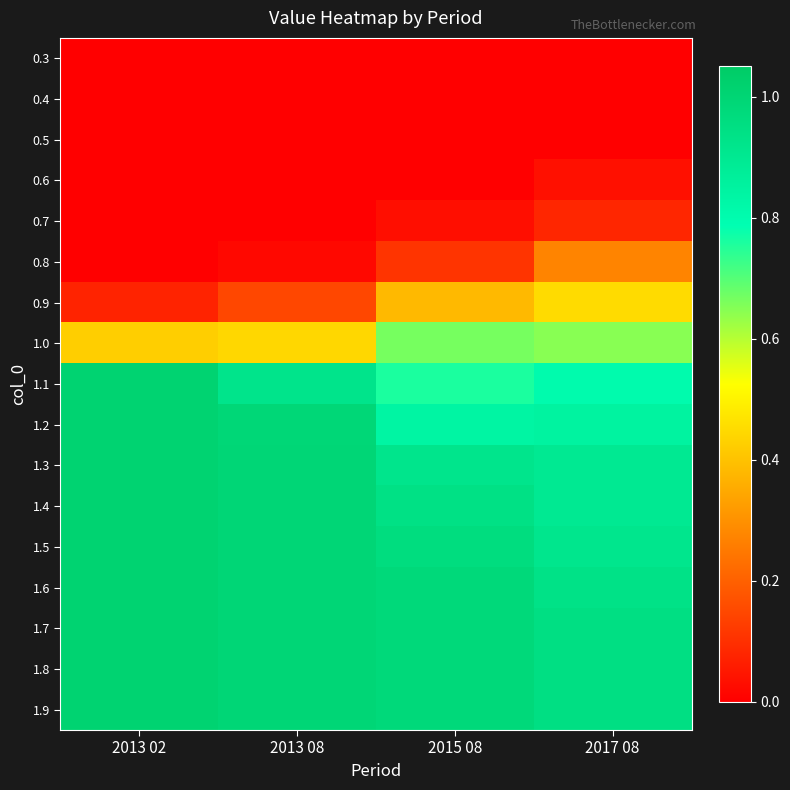

Reading left to right, extract all data points from this chart.

0.3: 2013 02=0.0	2013 08=0.0	2015 08=0.0	2017 08=0.0
0.4: 2013 02=0.0	2013 08=0.0	2015 08=0.0	2017 08=0.0
0.5: 2013 02=0.0	2013 08=0.0	2015 08=0.0	2017 08=0.0
0.6: 2013 02=0.0	2013 08=0.0	2015 08=0.0	2017 08=0.0
0.7: 2013 02=0.0	2013 08=0.0	2015 08=0.0	2017 08=0.1
0.8: 2013 02=0.0	2013 08=0.0	2015 08=0.1	2017 08=0.3
0.9: 2013 02=0.1	2013 08=0.1	2015 08=0.4	2017 08=0.5
1.0: 2013 02=0.4	2013 08=0.4	2015 08=0.7	2017 08=0.6
1.1: 2013 02=1.0	2013 08=0.9	2015 08=0.8	2017 08=0.8
1.2: 2013 02=1.0	2013 08=1.0	2015 08=0.8	2017 08=0.8
1.3: 2013 02=1.0	2013 08=1.0	2015 08=0.9	2017 08=0.9
1.4: 2013 02=1.0	2013 08=1.0	2015 08=0.9	2017 08=0.9
1.5: 2013 02=1.0	2013 08=1.0	2015 08=1.0	2017 08=0.9
1.6: 2013 02=1.0	2013 08=1.0	2015 08=1.0	2017 08=0.9
1.7: 2013 02=1.0	2013 08=1.0	2015 08=1.0	2017 08=0.9
1.8: 2013 02=1.0	2013 08=1.0	2015 08=1.0	2017 08=0.9
1.9: 2013 02=1.0	2013 08=1.0	2015 08=1.0	2017 08=0.9